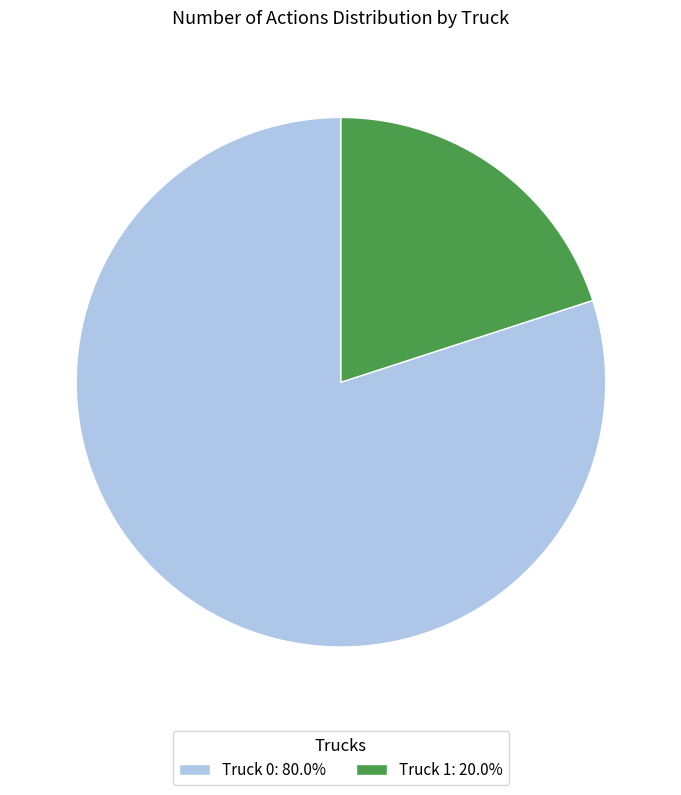

Which slice is the smallest?

Truck 1